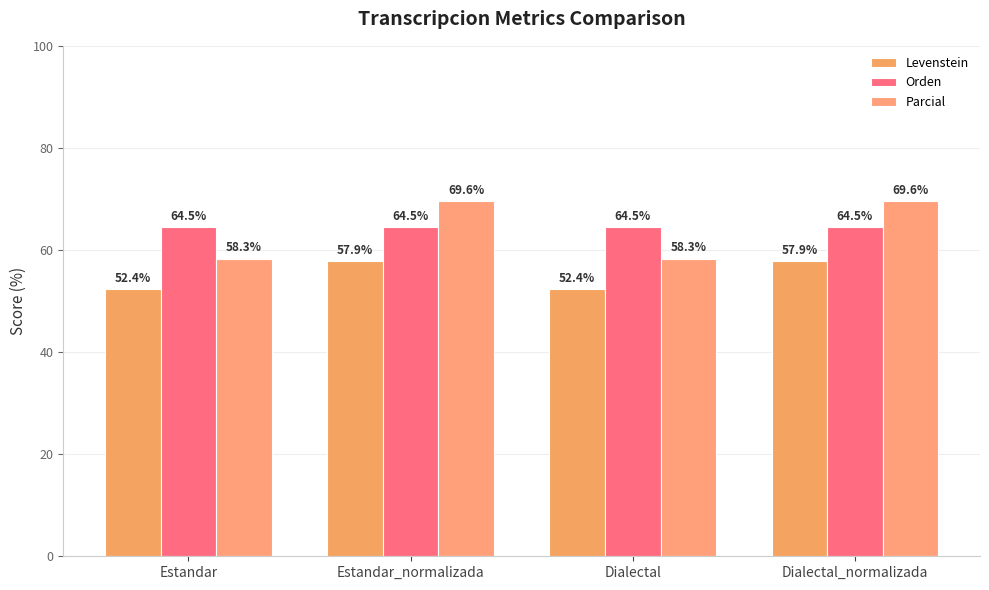

What is the lowest value of the Orden series?

64.5